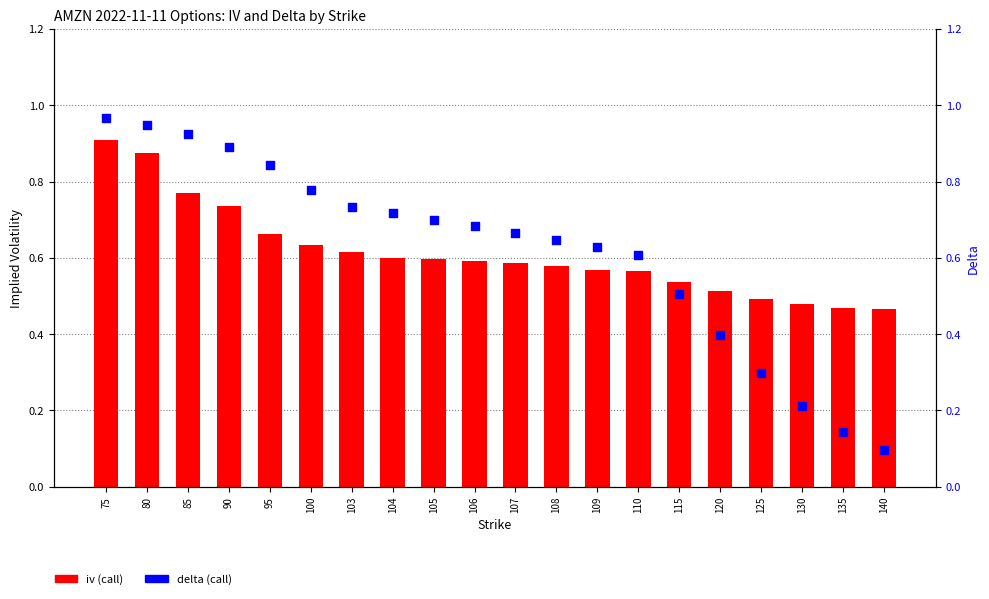

Which series reaches the maximum Y coordinate?

delta (call)